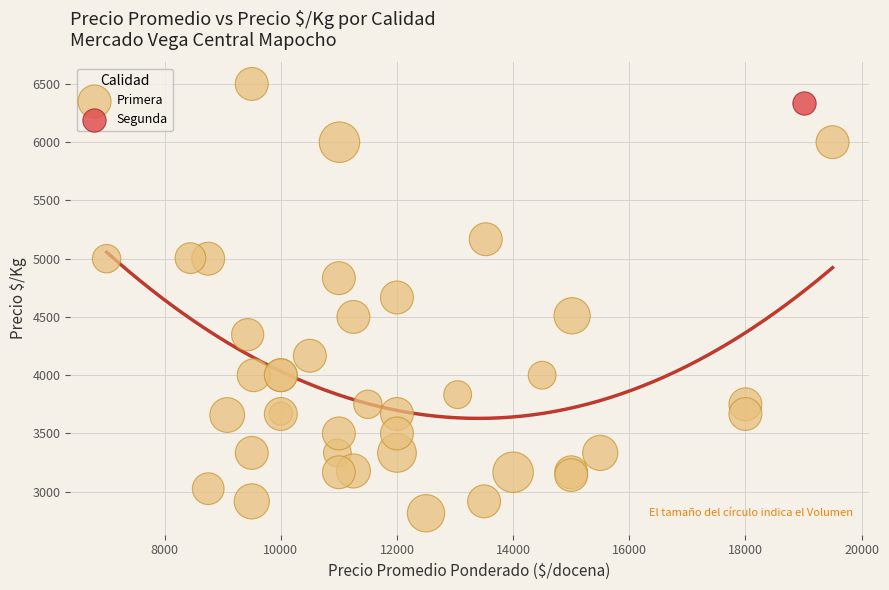

What are all the series names shown in the legend?

Primera, Segunda